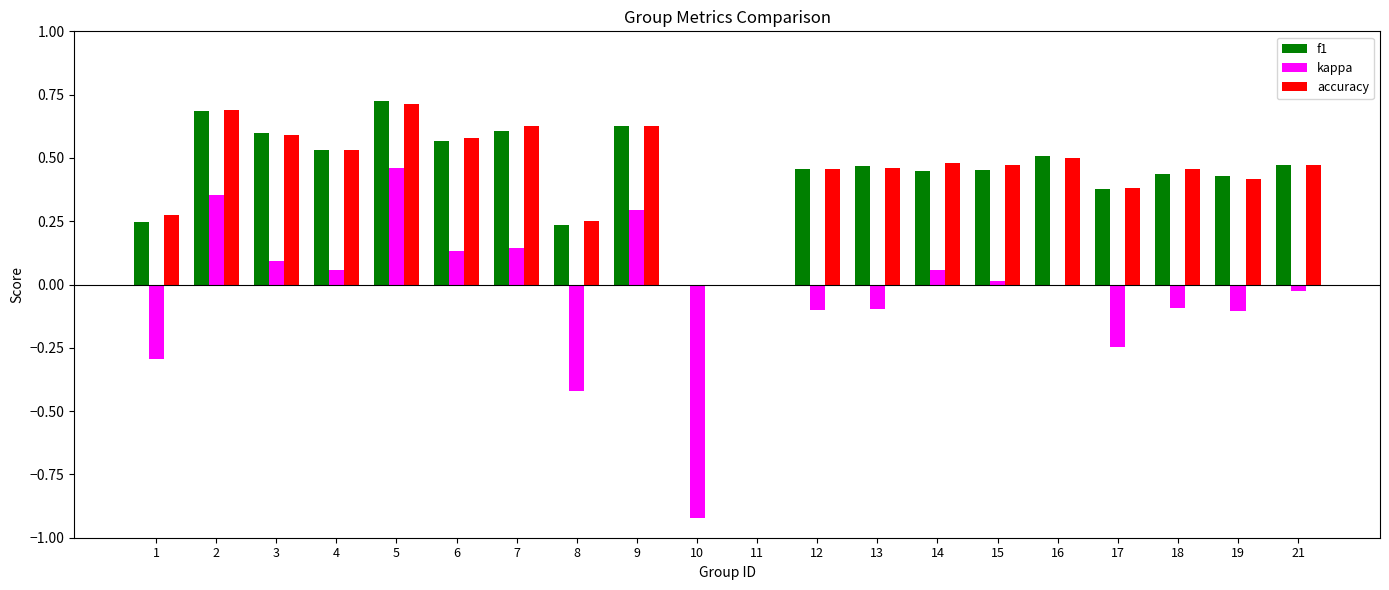

Which series has the widest spread of values?

kappa